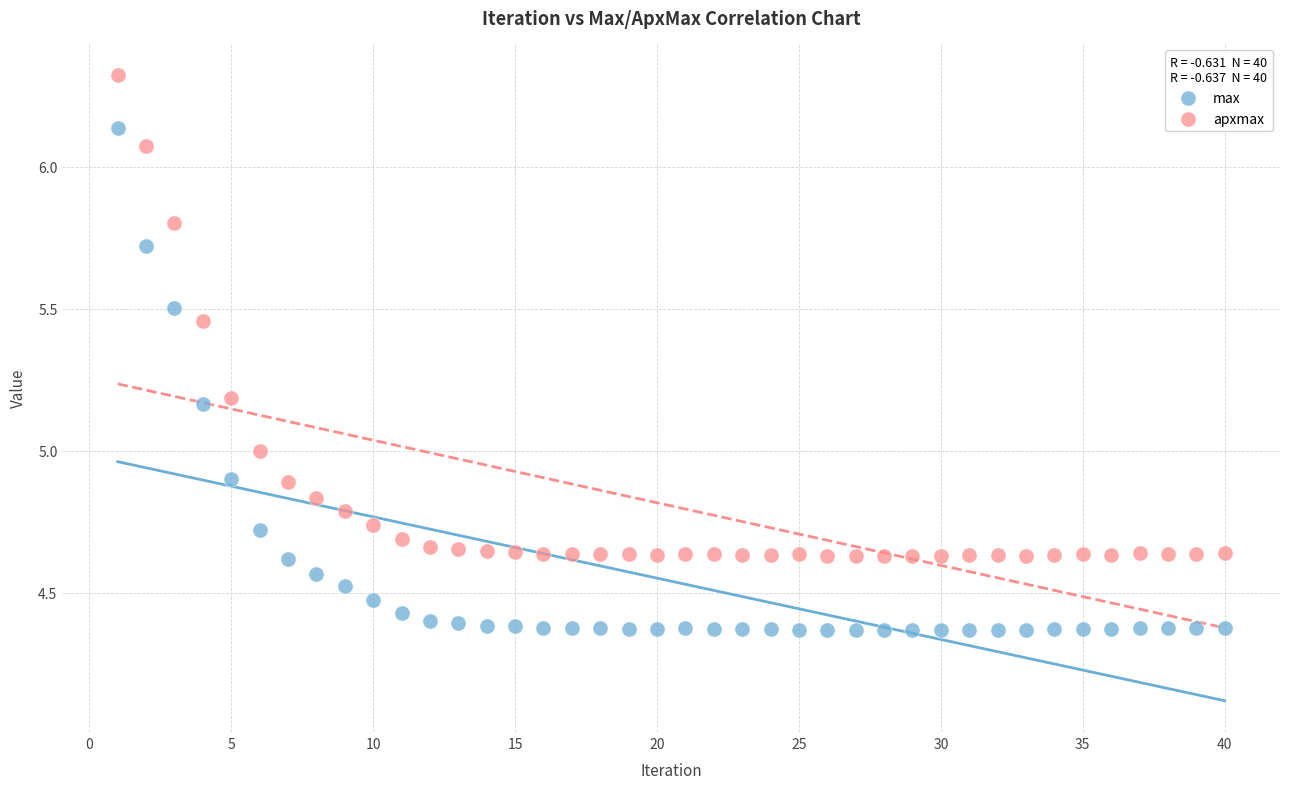

Across all data points, what is the range of X values (max minus min)?

39.0